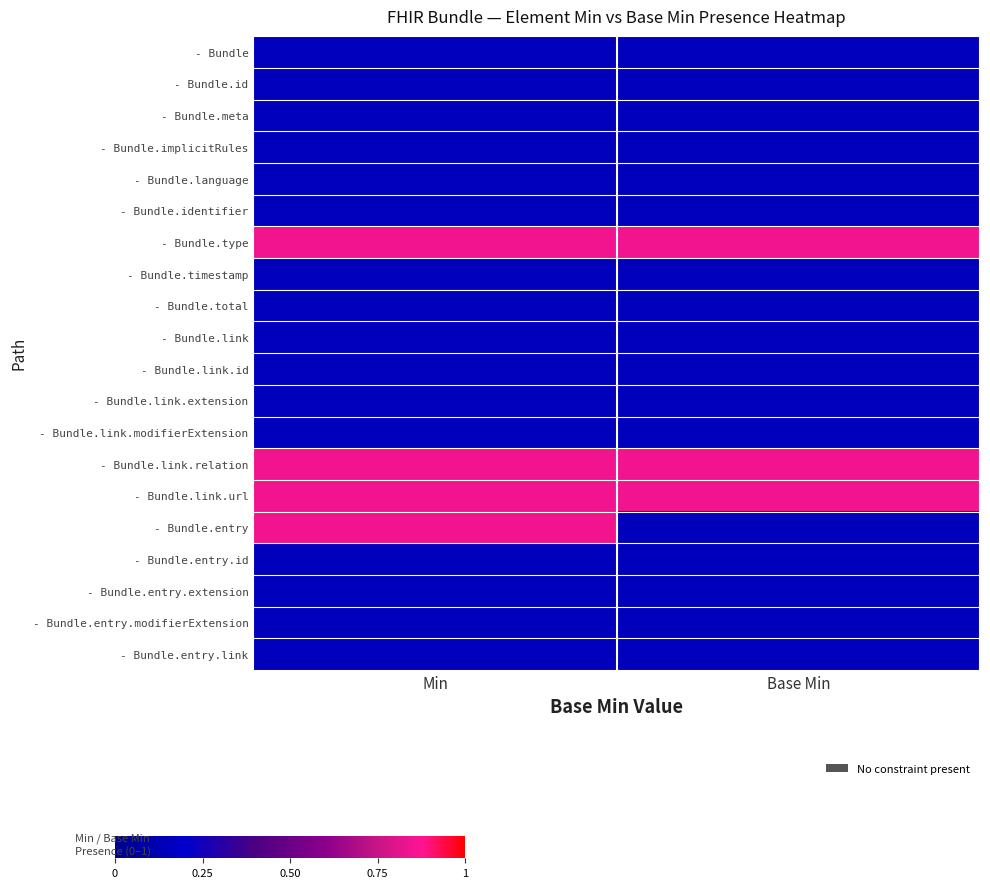

At how many categories does at least one series exceed 0?

2